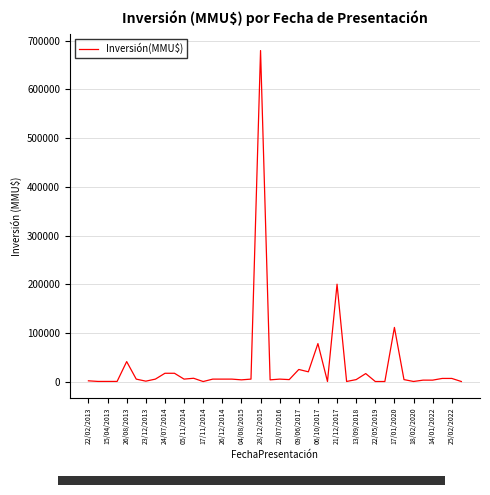

Does the chart display data point markers on the line(s)?

No